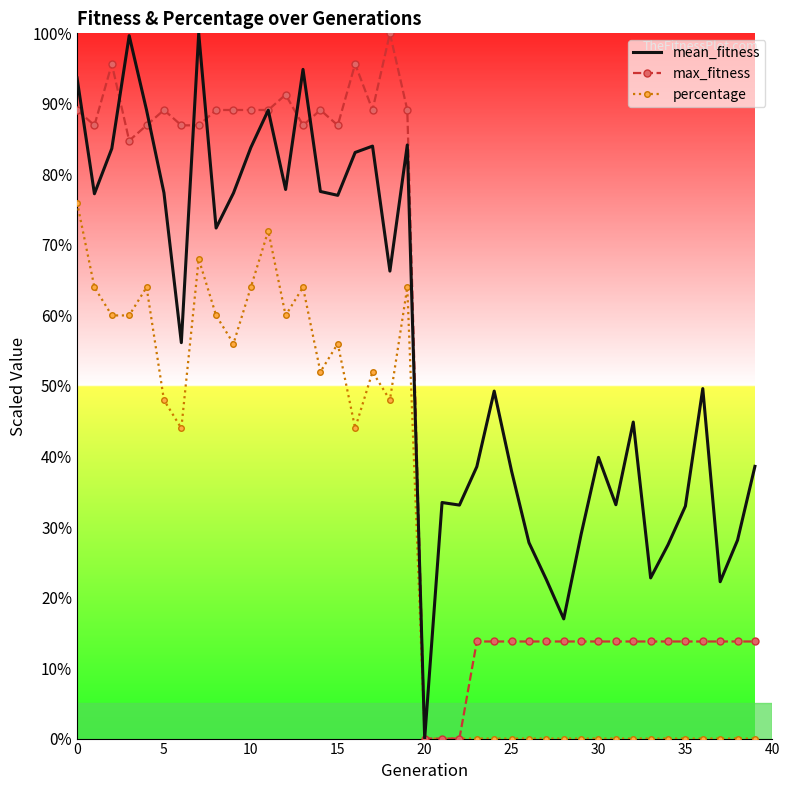

List the series in order of their overall mean, lowest first.

percentage, max_fitness, mean_fitness